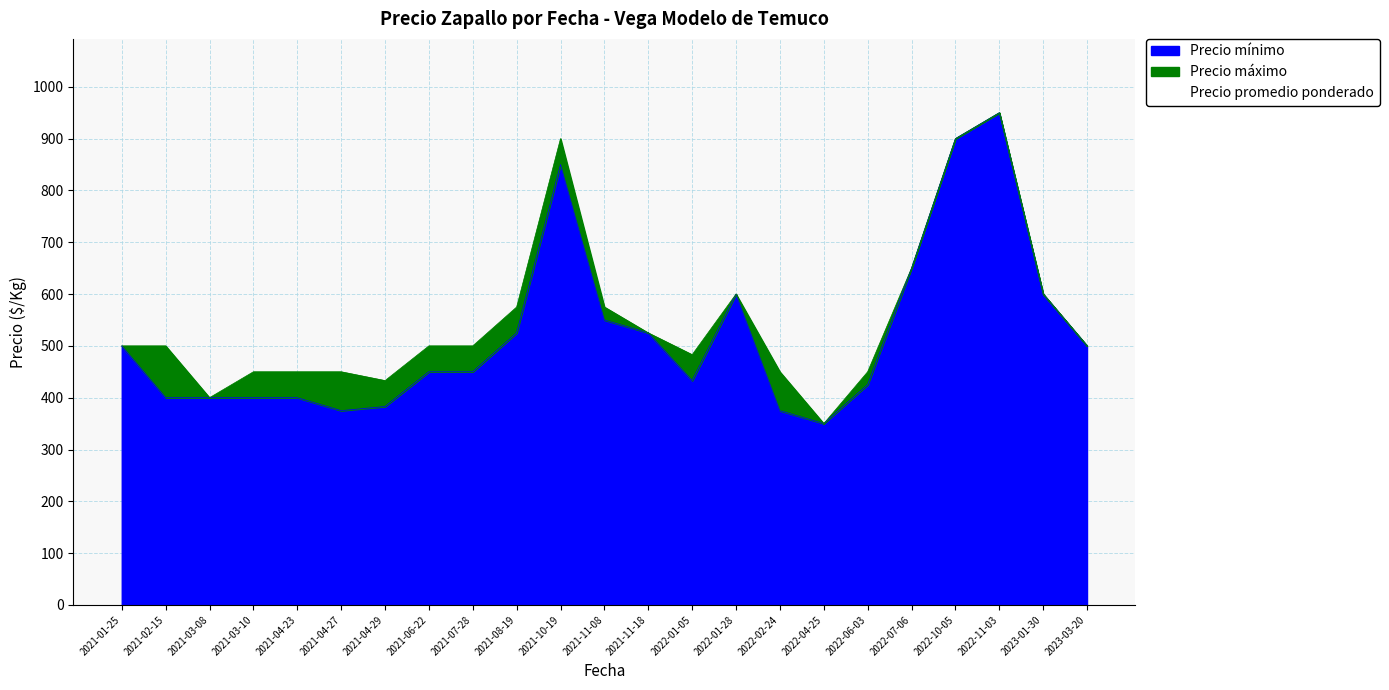

What is the maximum value for Precio mínimo?

950